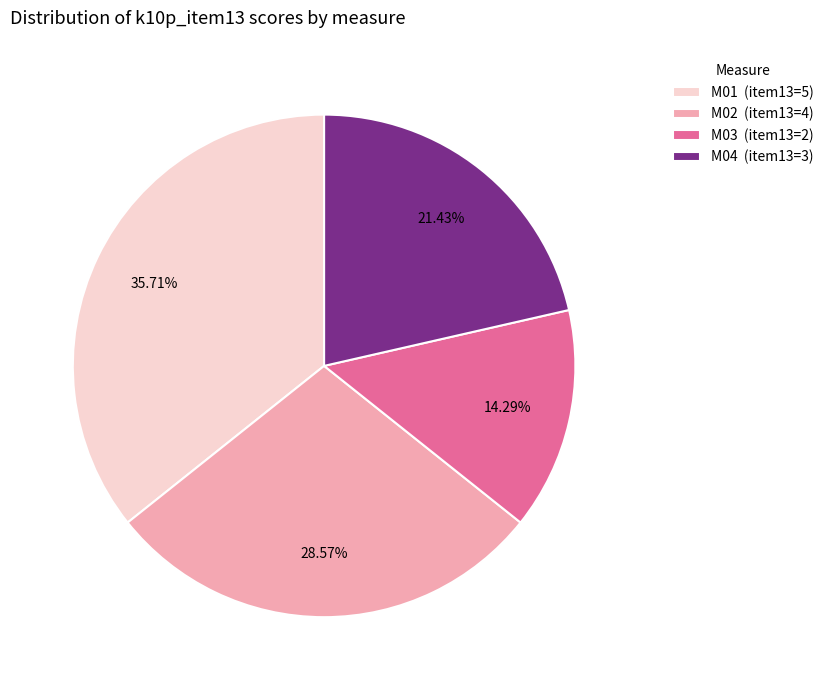

To the nearest percent, what is the combined percentage of M02 and M03?

43%